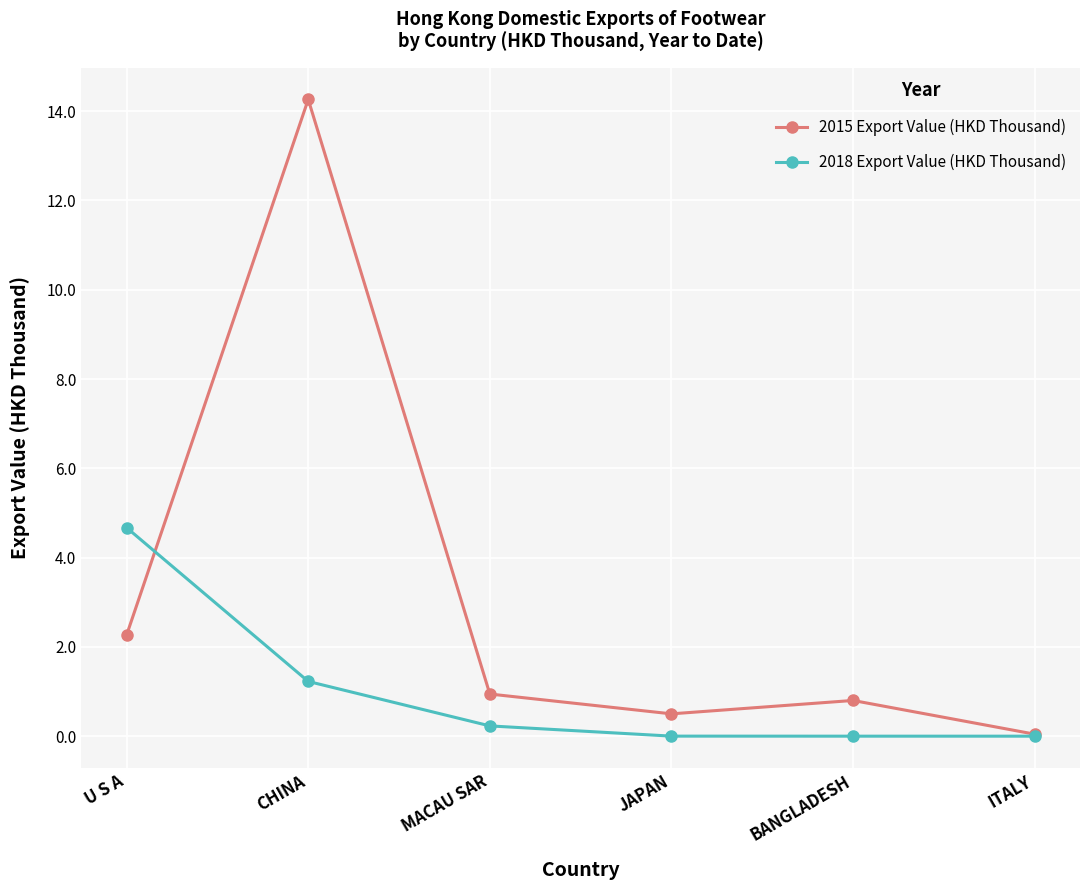

What is the label of the 1st point from the right?

ITALY